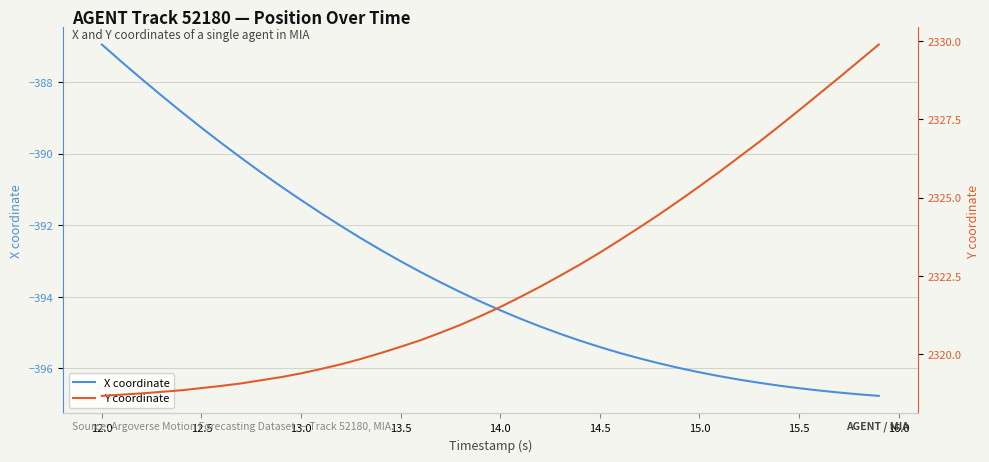

The X coordinate series shows -391.3 at 13.0. True or false?

True